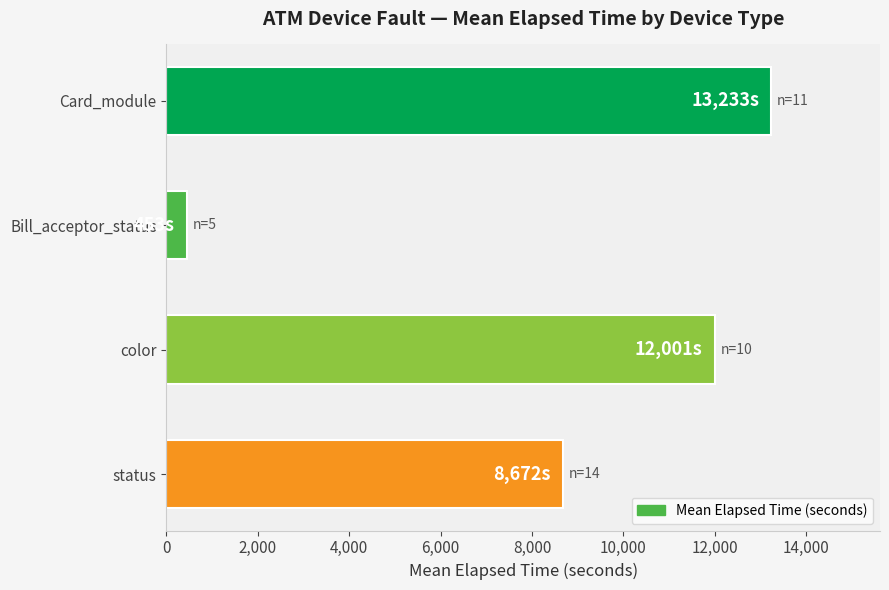

What is the ratio of the value at color to the value at status?

1.4